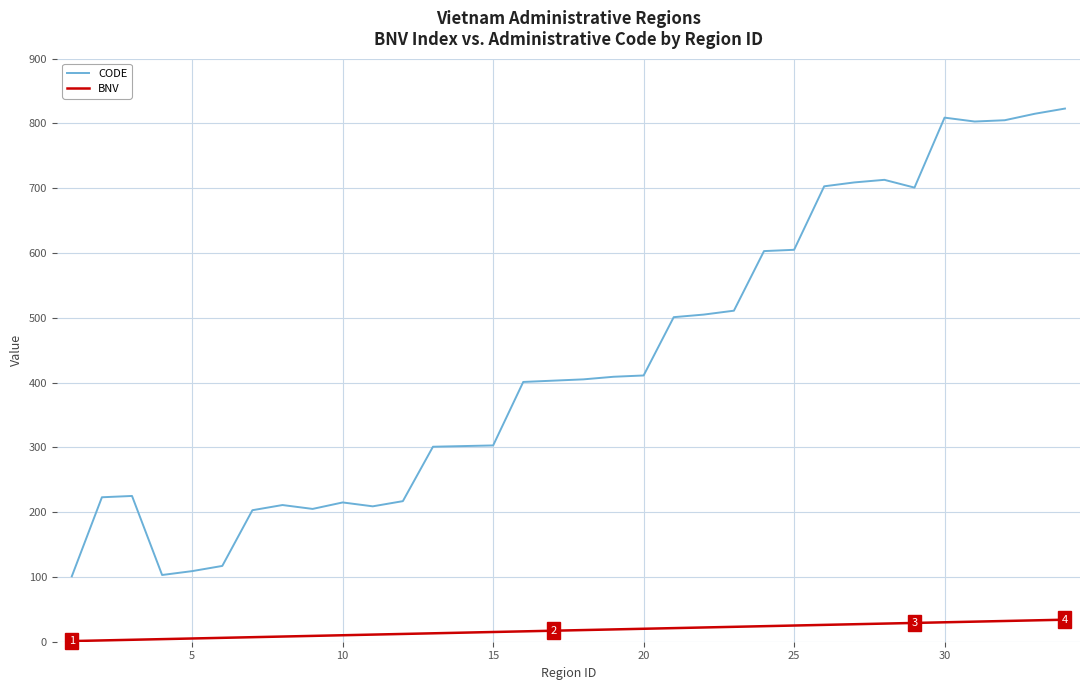

How many values in the BNV series are below 18?

17